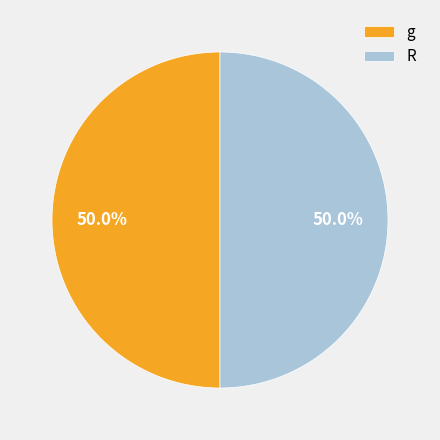

Do g and R together represent more than half of the pie?

Yes